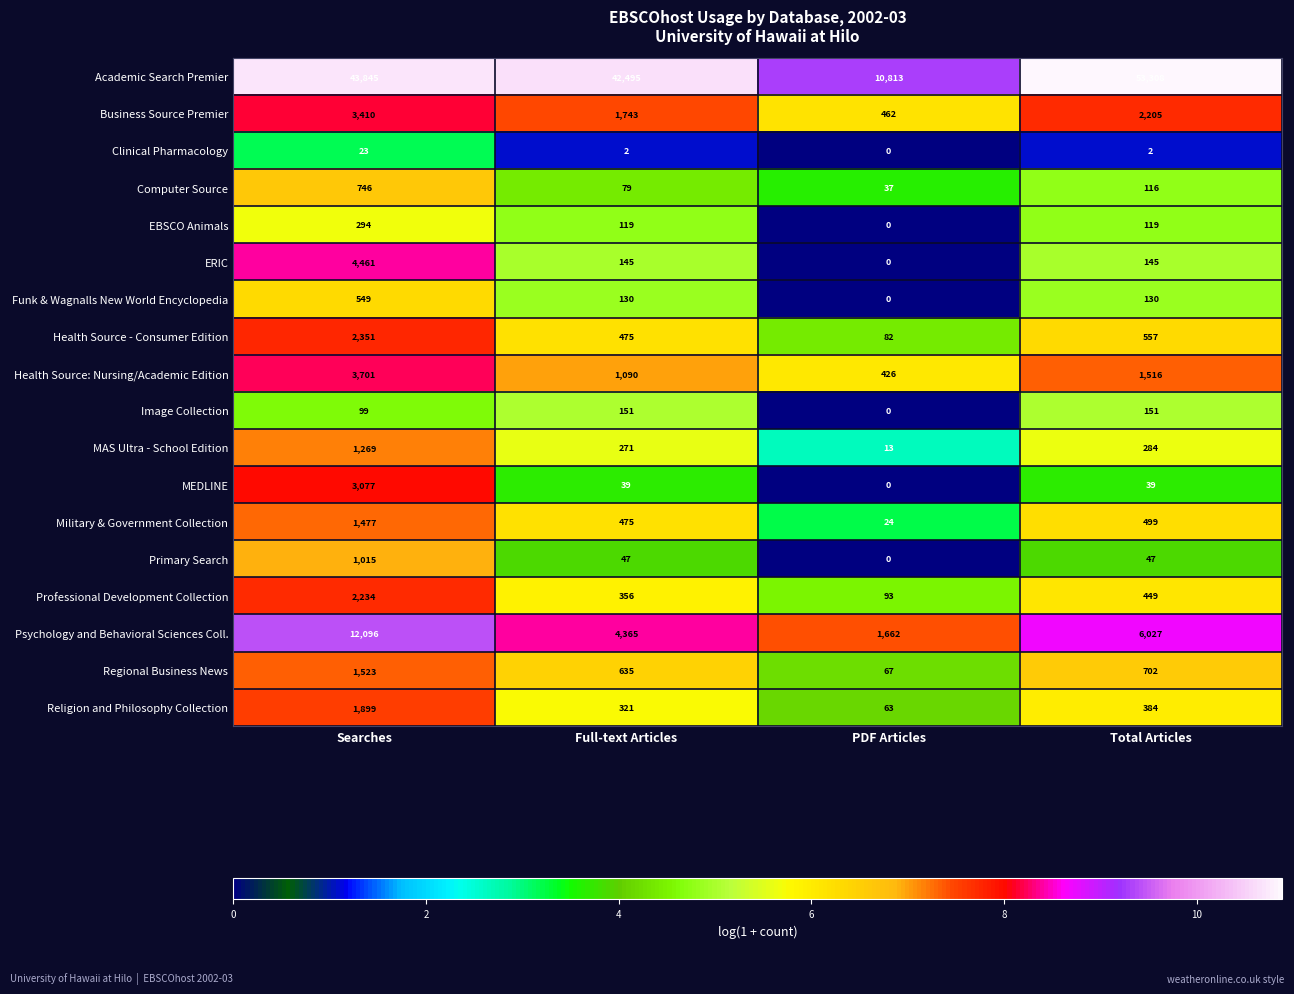

What is the total value across all series at PDF Articles?

13742